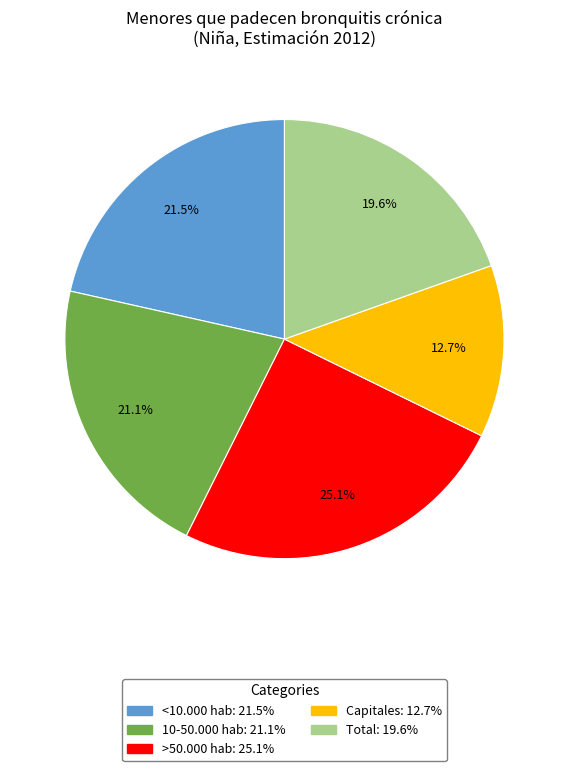

Is Capitales the majority of the pie?

No